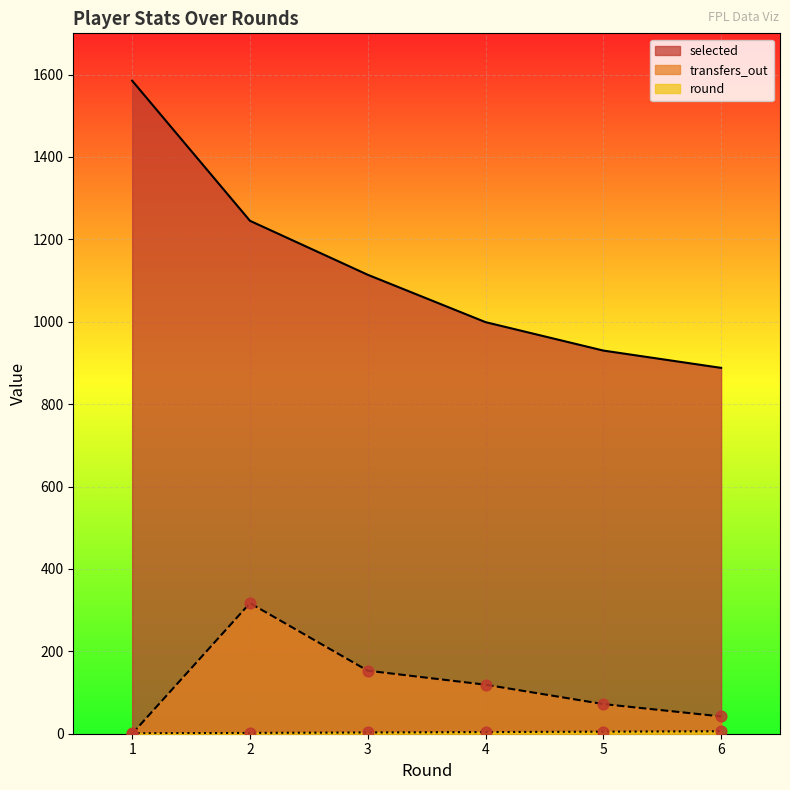

At how many categories does at least one series exceed 242?

6